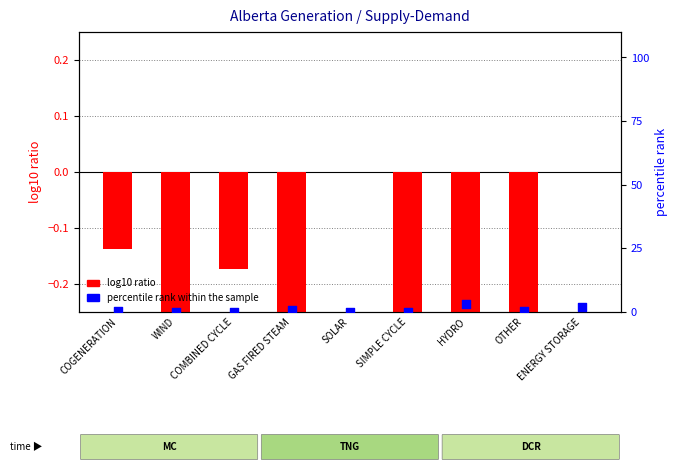

What is the total value across all series at WIND?

-0.3